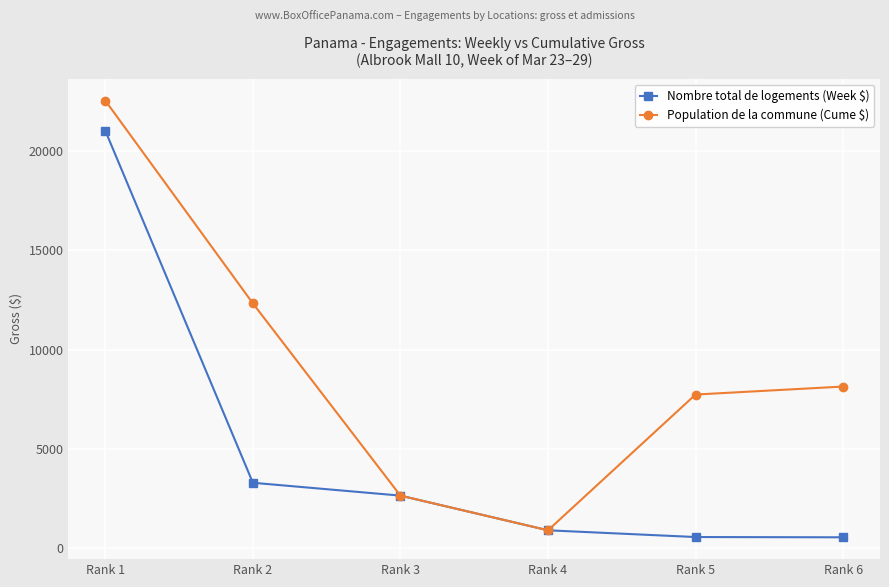

Is this an area chart (filled region under the line)?

No